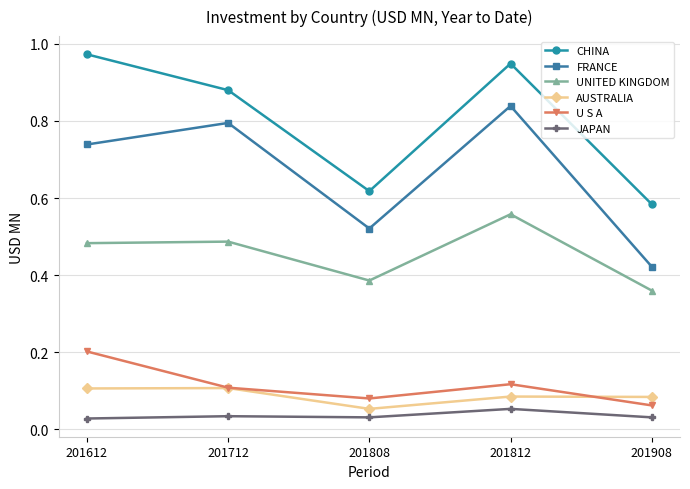

True or false: CHINA and AUSTRALIA cross at least once.

False